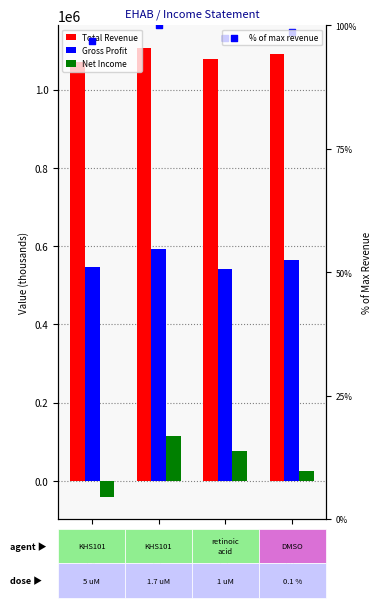

Which series reaches the minimum Y coordinate?

Net Income